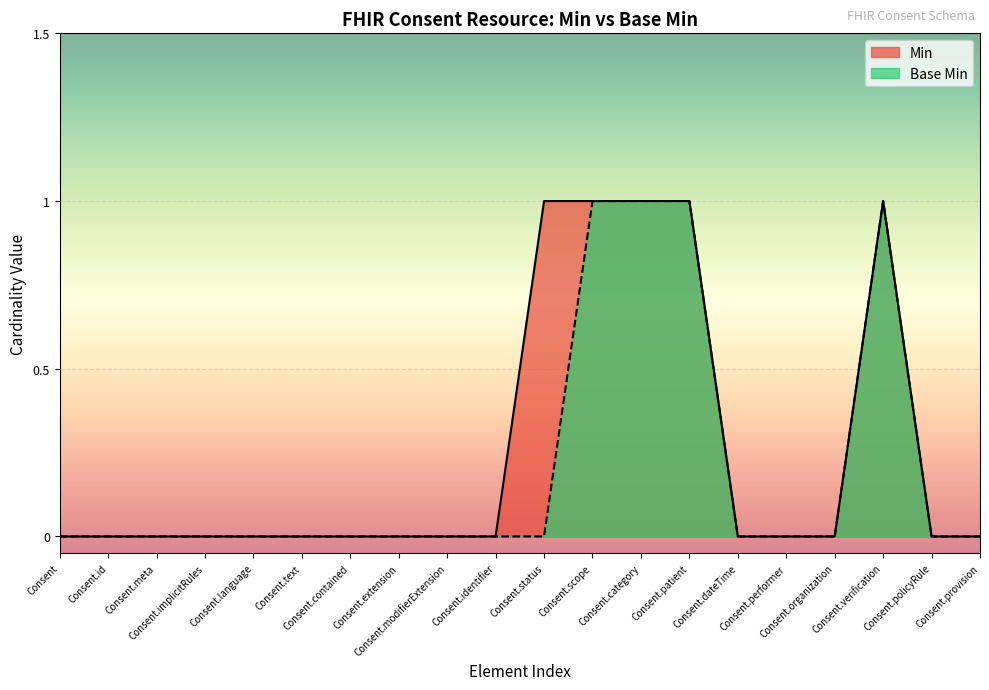

Reading left to right, list all the values displayed in this chart.

Min: 0	0	0	0	0	0	0	0	0	0	1	1	1	1	0	0	0	1	0	0
Base Min: 0	0	0	0	0	0	0	0	0	0	0	1	1	1	0	0	0	1	0	0